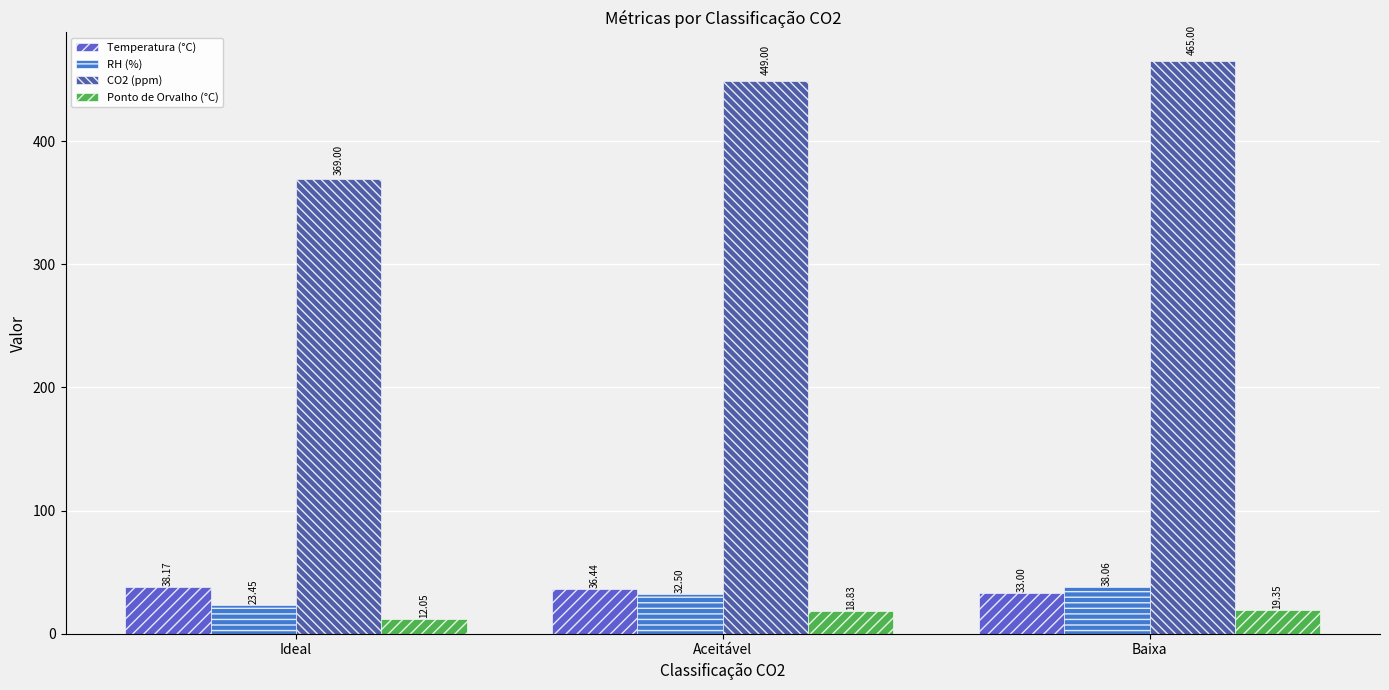

What value does the Ponto de Orvalho (°C) series have at Baixa?

19.4